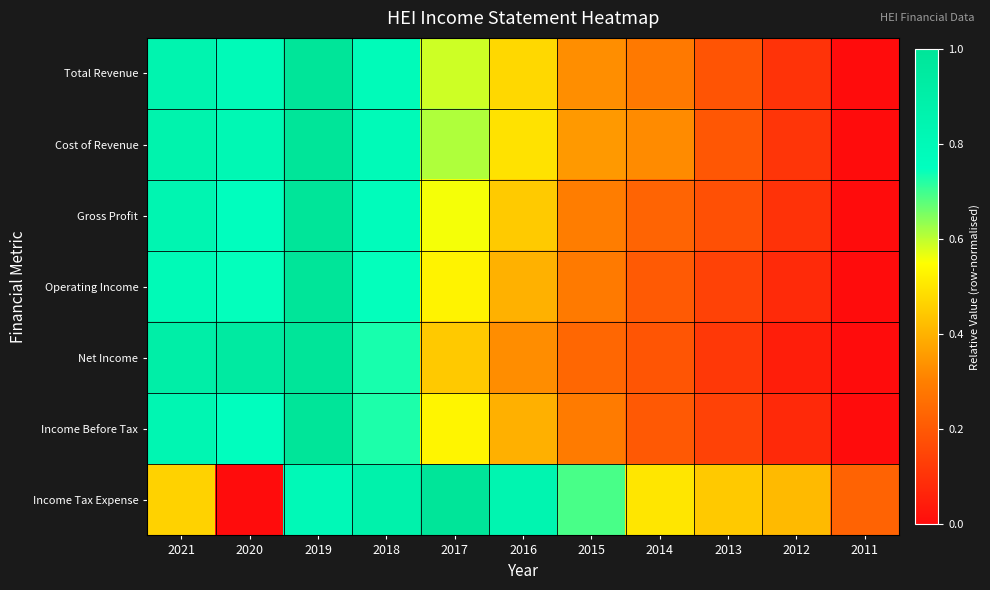

Rank the series at 2017 from highest to lowest value.

Income Tax Expense, Cost of Revenue, Total Revenue, Gross Profit, Income Before Tax, Operating Income, Net Income